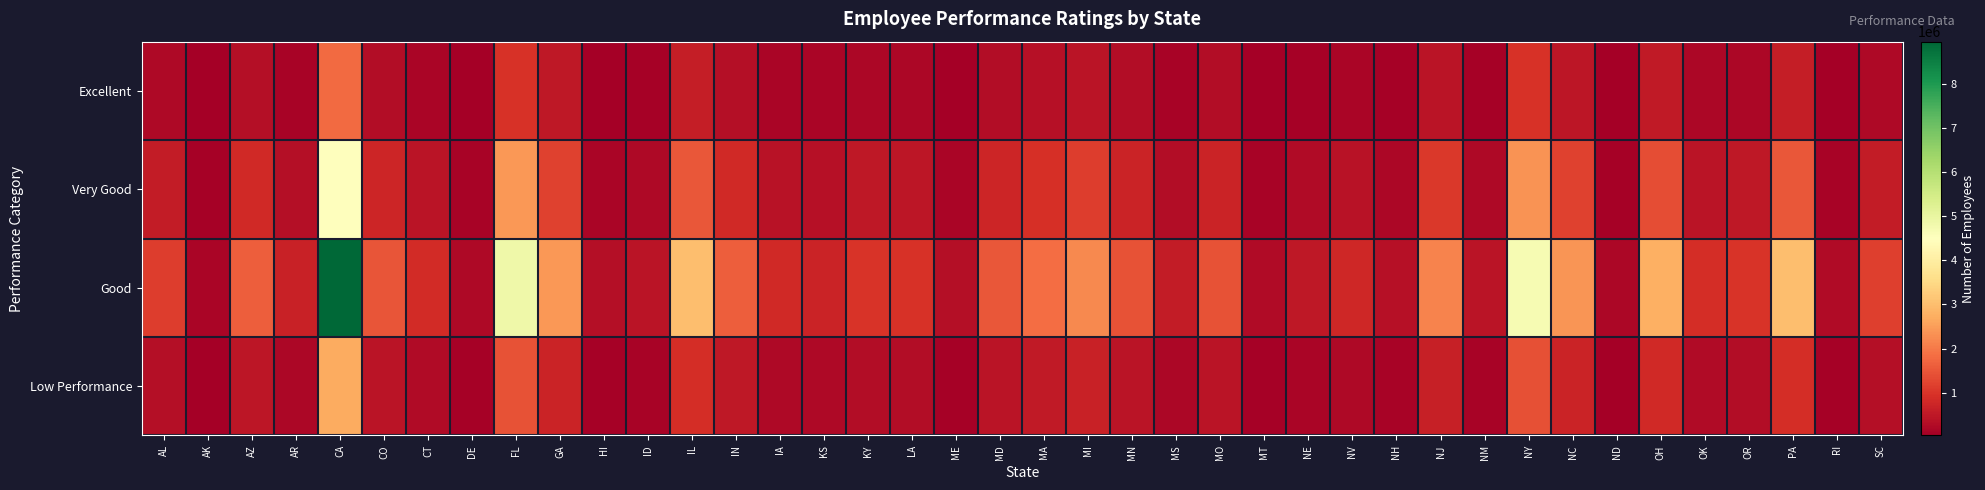

What is the total value across all series at MS?

1150000